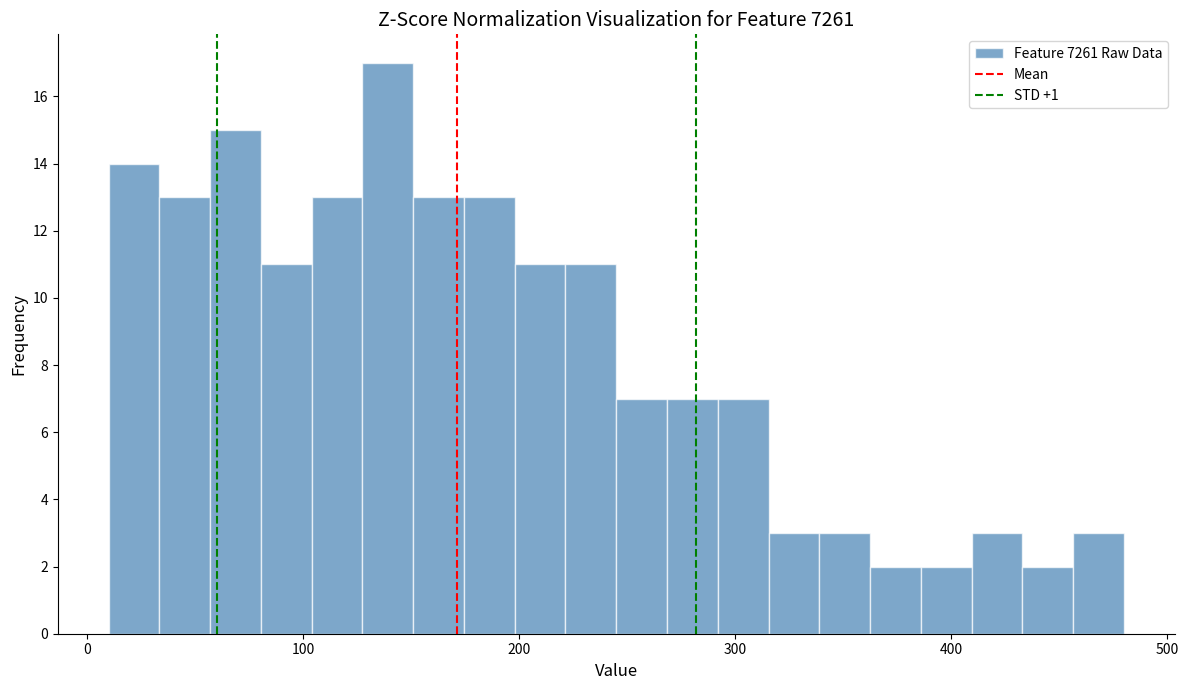

Around what value on the x-axis is the tallest bar? Give the approximate position of its centre, as read against the axis.

140